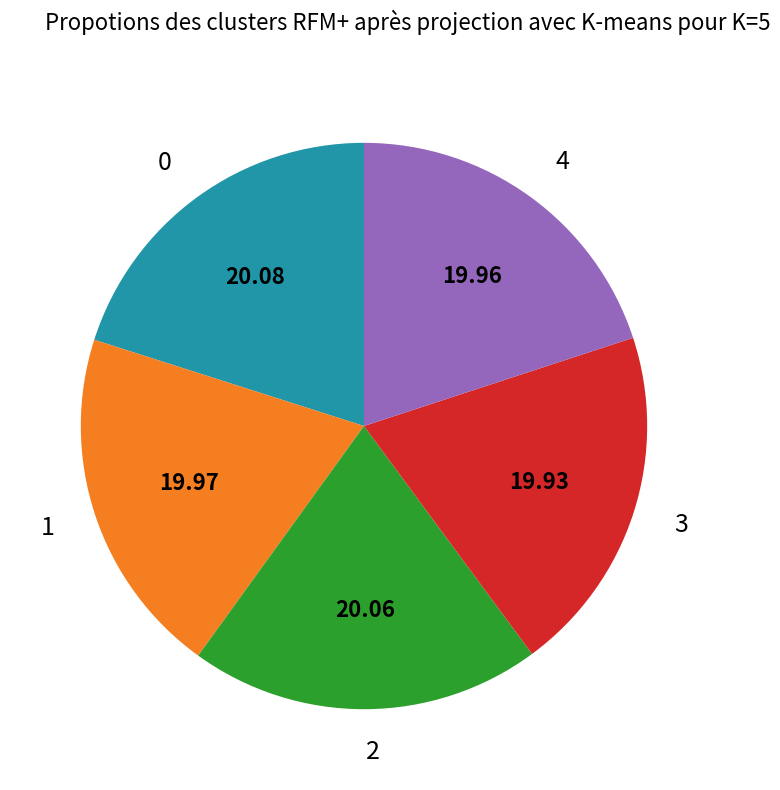

Is there any slice that represents more than half of the pie?

No